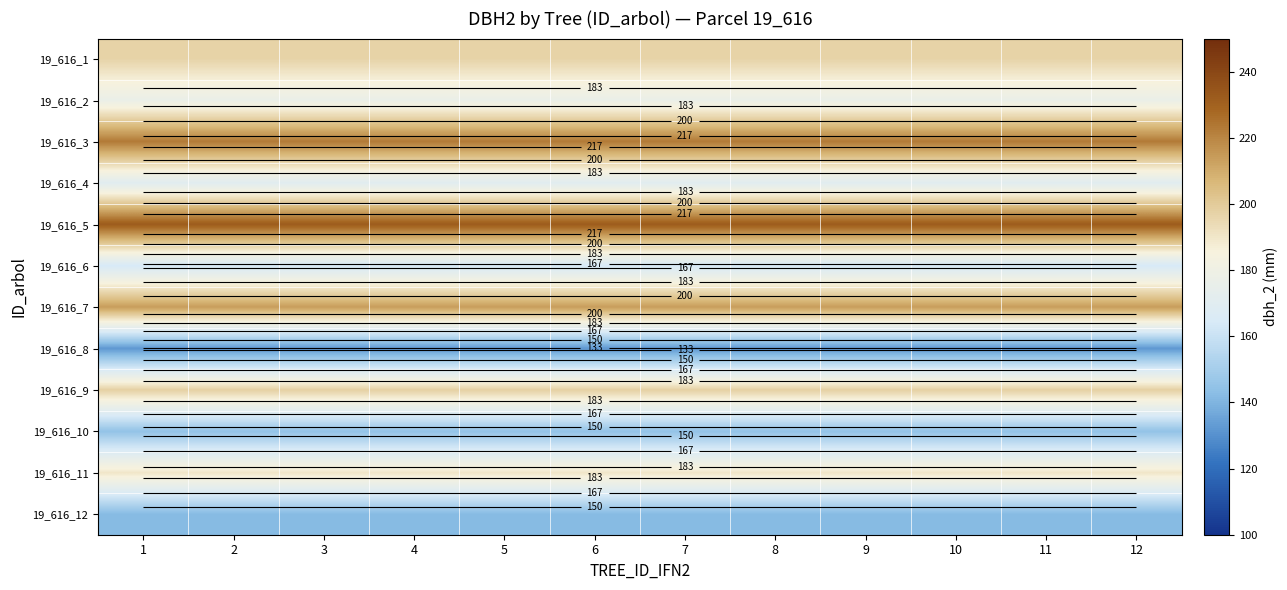

Between 12 and 11, which is larger?

12